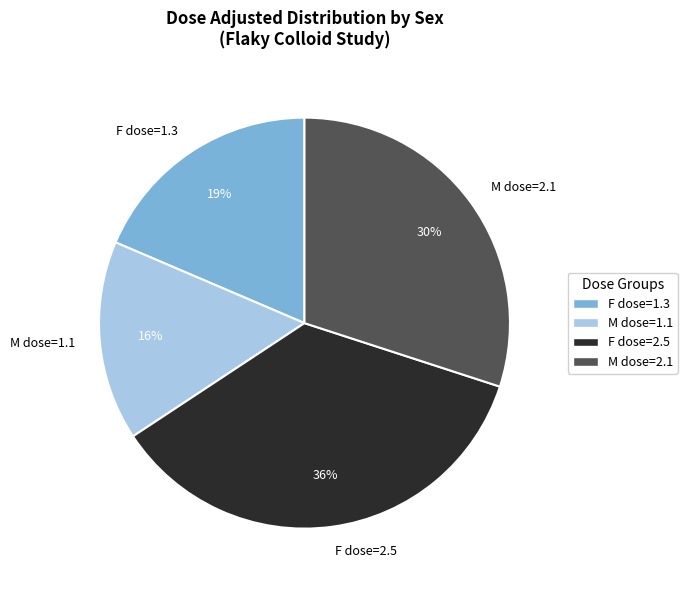

Count the number of slices in the pie.

4